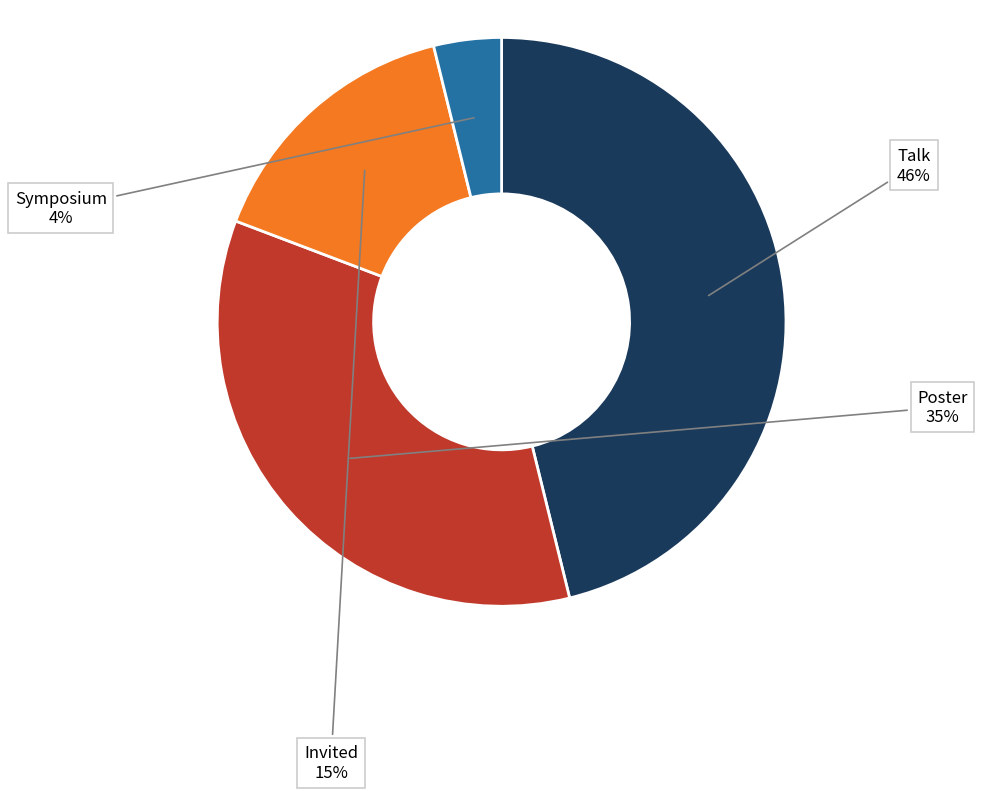

Is it true that Symposium is 4% of the pie?

True